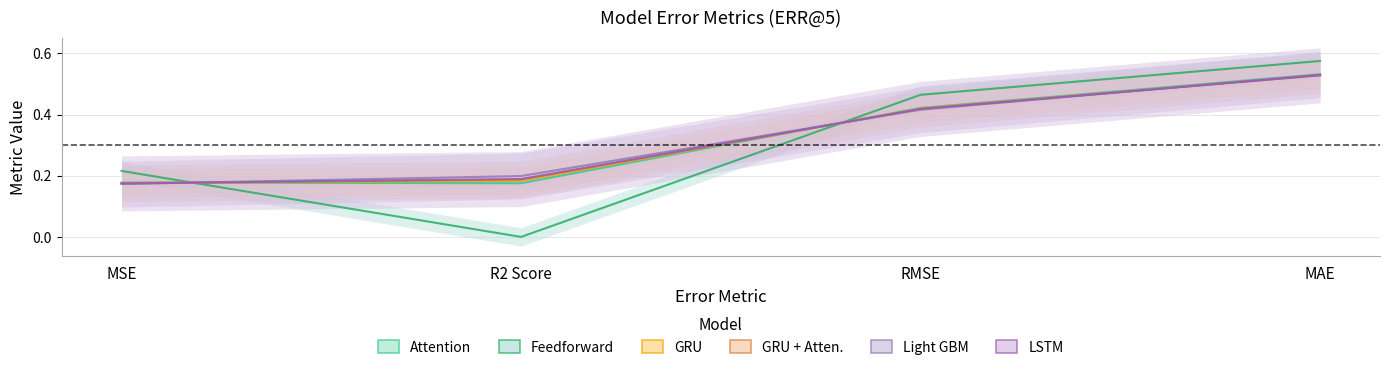

What position from the left is RMSE?

3